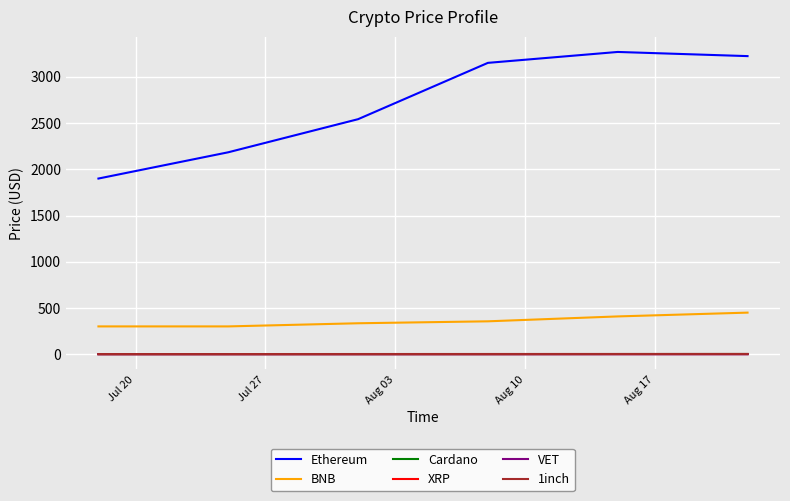

How many Cardano values are between 1 and 2?

4